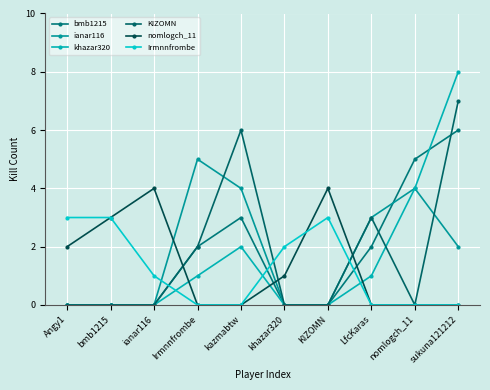

How many times do KIZOMN and bmb1215 cross each other?

2